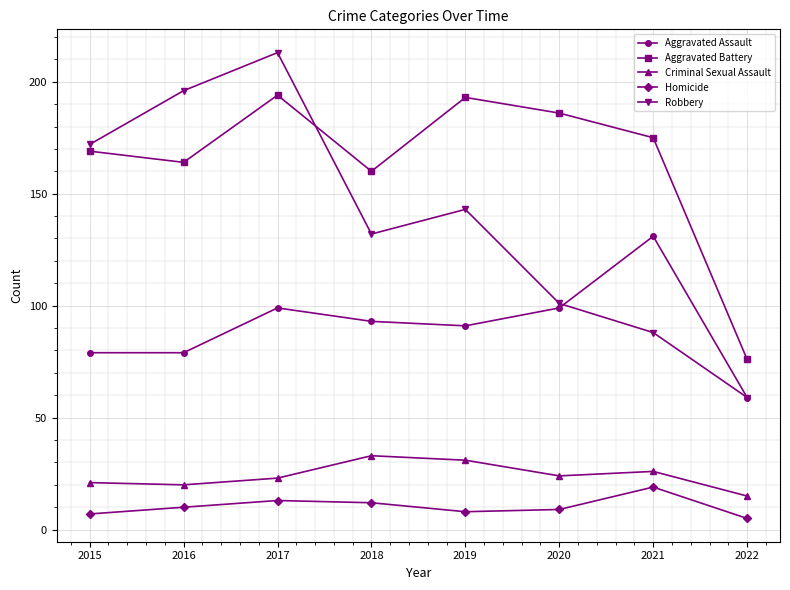

Reading right to left, list all the values displayed in this chart.

Aggravated Assault: 59	131	99	91	93	99	79	79
Aggravated Battery: 76	175	186	193	160	194	164	169
Criminal Sexual Assault: 15	26	24	31	33	23	20	21
Homicide: 5	19	9	8	12	13	10	7
Robbery: 59	88	101	143	132	213	196	172